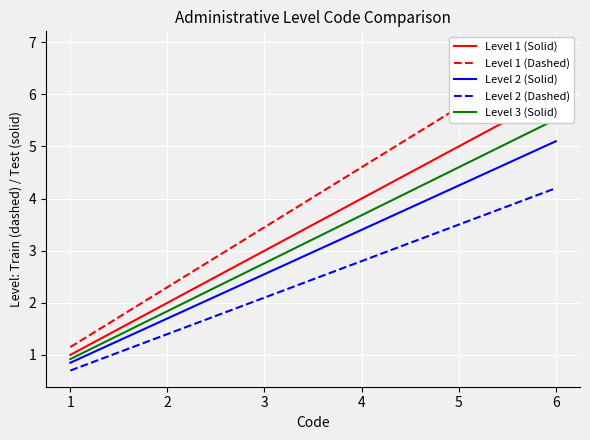

Reading left to right, what are all the values shown in this chart?

Level 1 (Solid): 1=1.0	2=2.0	3=3.0	4=4.0	5=5.0	6=6.0
Level 1 (Dashed): 1=1.1	2=2.3	3=3.4	4=4.6	5=5.8	6=6.9
Level 2 (Solid): 1=0.8	2=1.7	3=2.5	4=3.4	5=4.2	6=5.1
Level 2 (Dashed): 1=0.7	2=1.4	3=2.1	4=2.8	5=3.5	6=4.2
Level 3 (Solid): 1=0.9	2=1.8	3=2.8	4=3.7	5=4.6	6=5.5